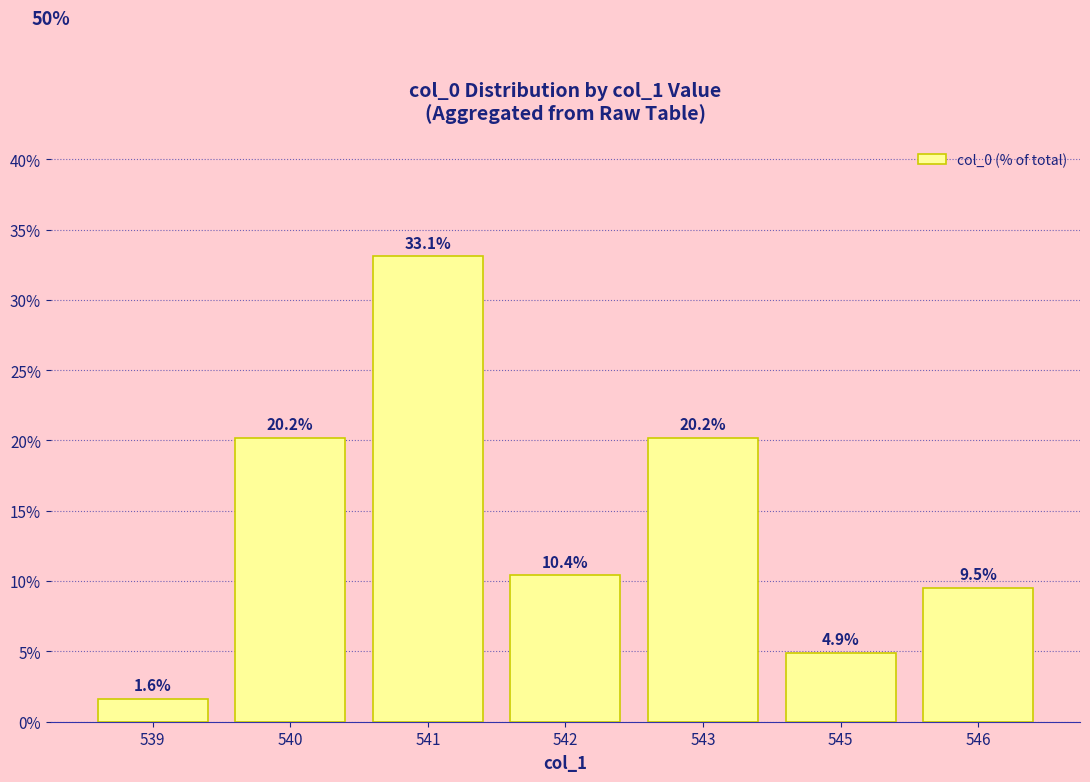

What is the change in value from 539 to 543?

+18.6